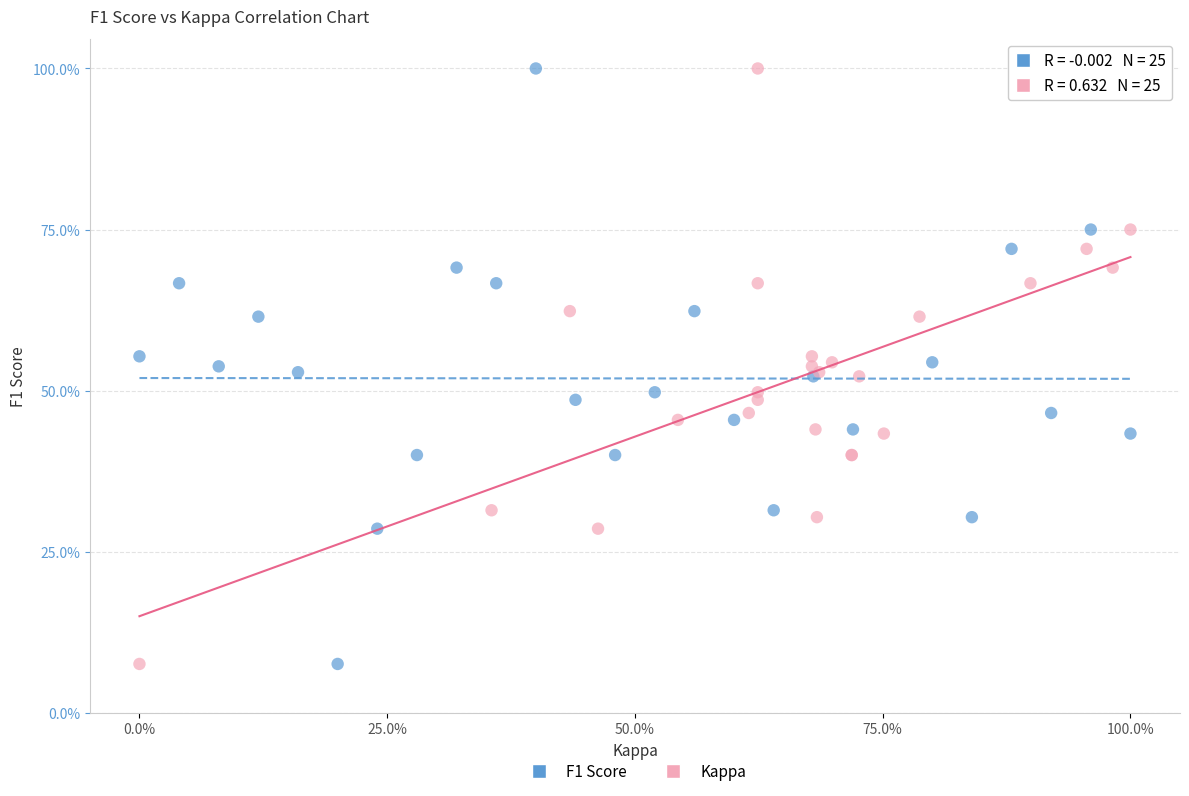

What are all the series names shown in the legend?

F1 Score, Kappa